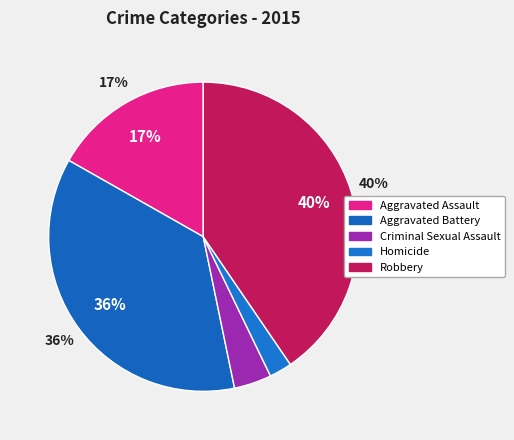

Is the sum of Aggravated Assault and Criminal Sexual Assault greater than half?

No